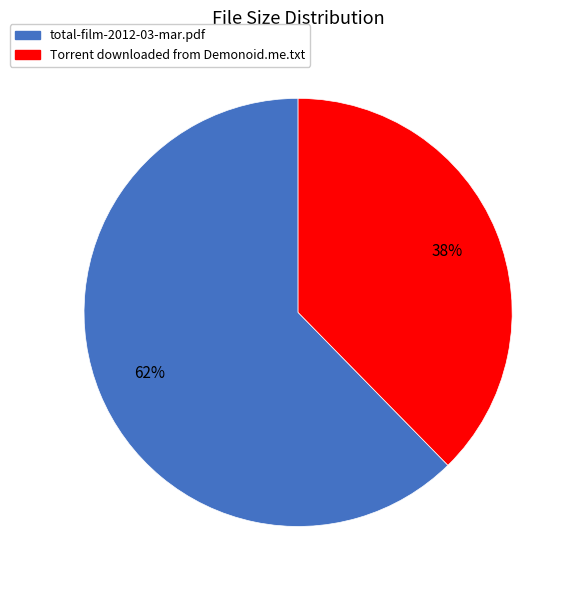

Is Torrent downloaded from Demonoid.me.txt the majority of the pie?

No